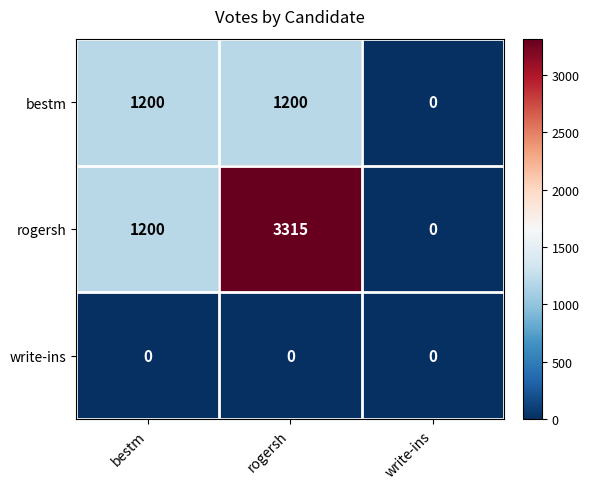

Rank the series by their maximum value, from highest to lowest.

rogersh, bestm, write-ins